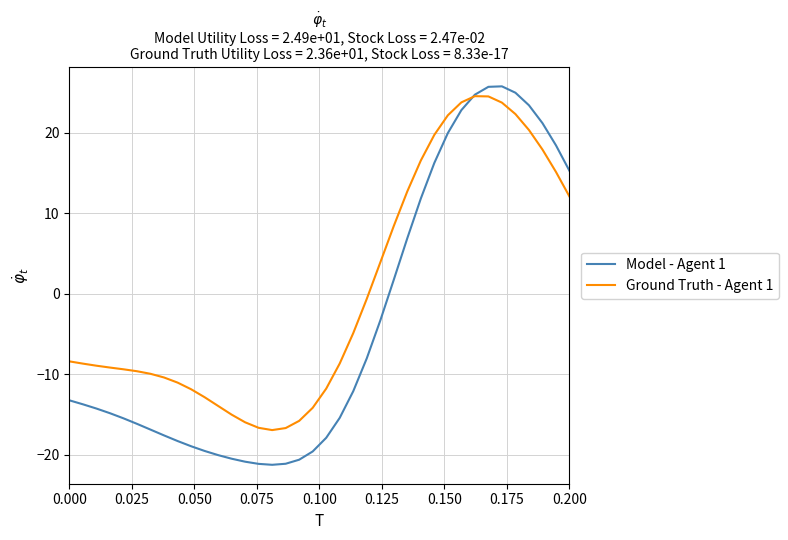

Does the chart have visible grid lines?

Yes